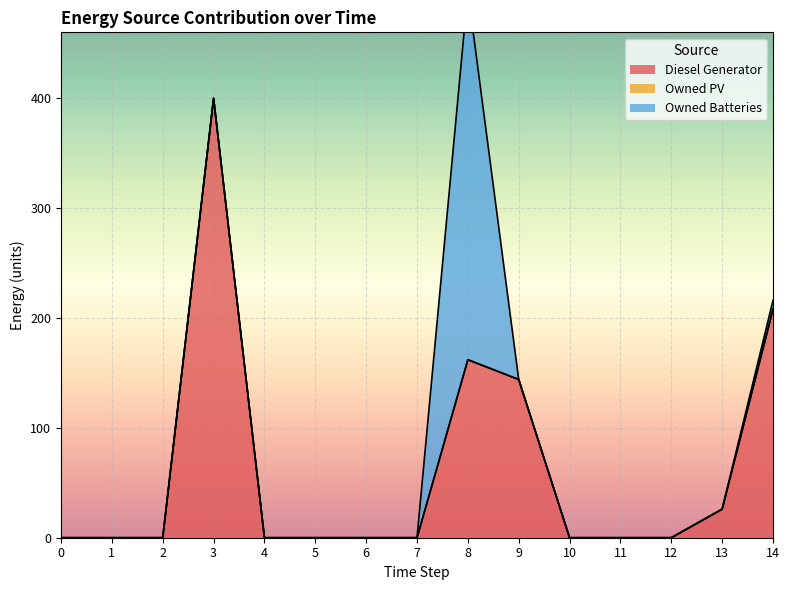

At which label is Diesel Generator closest to 200?

14